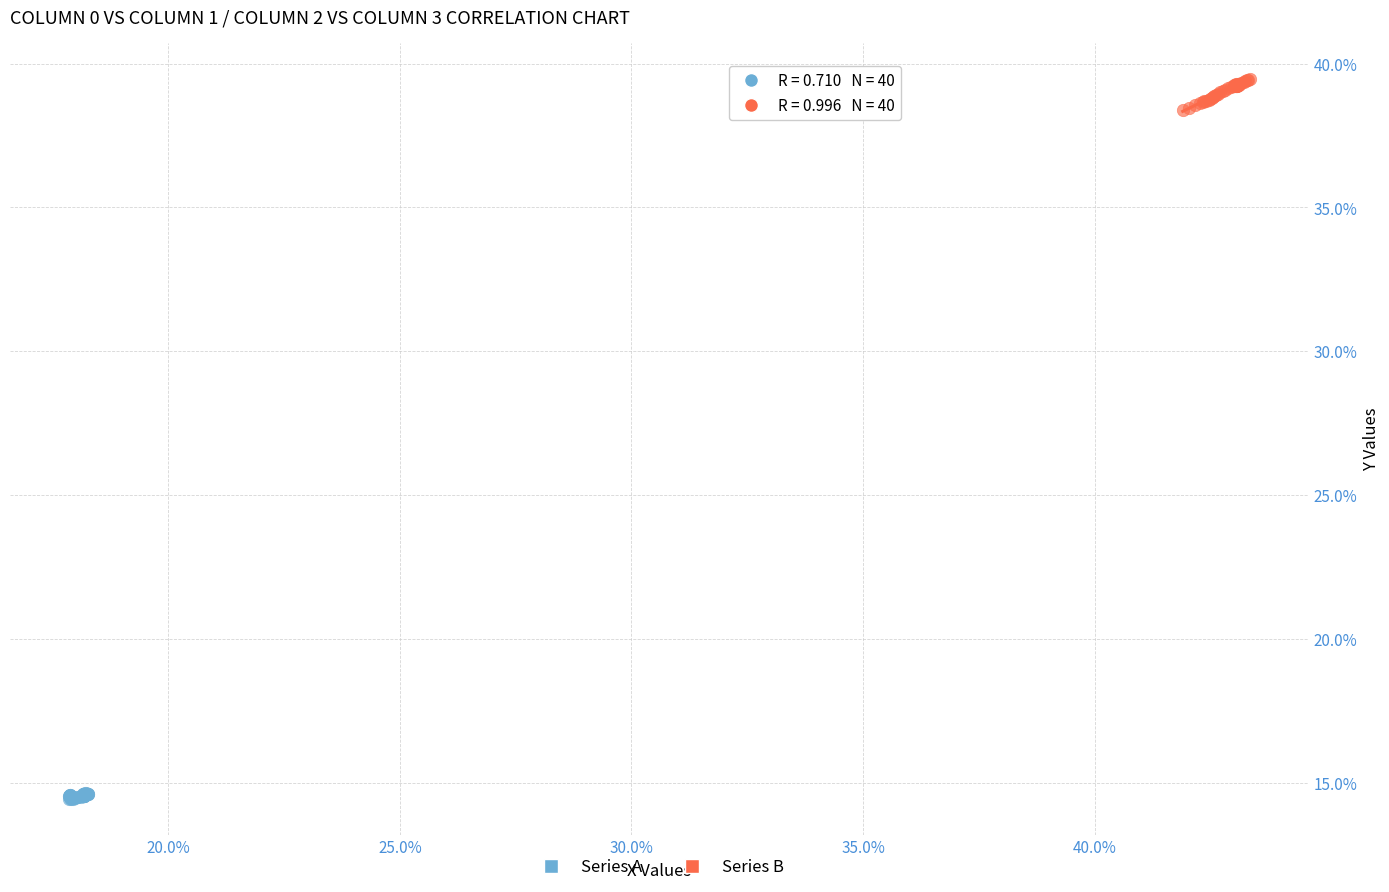

Which series contains the highest Y value?

Series B